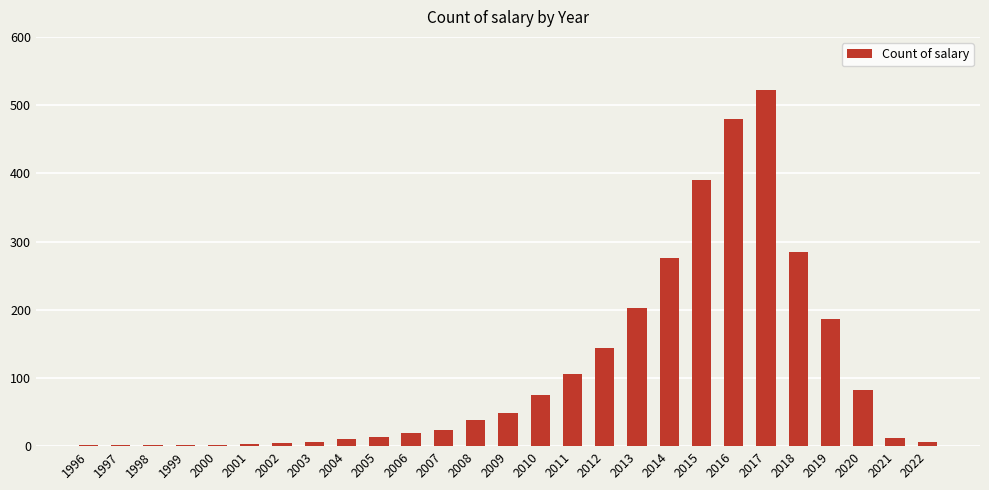

At which category does the chart reach its peak across all series?

2017